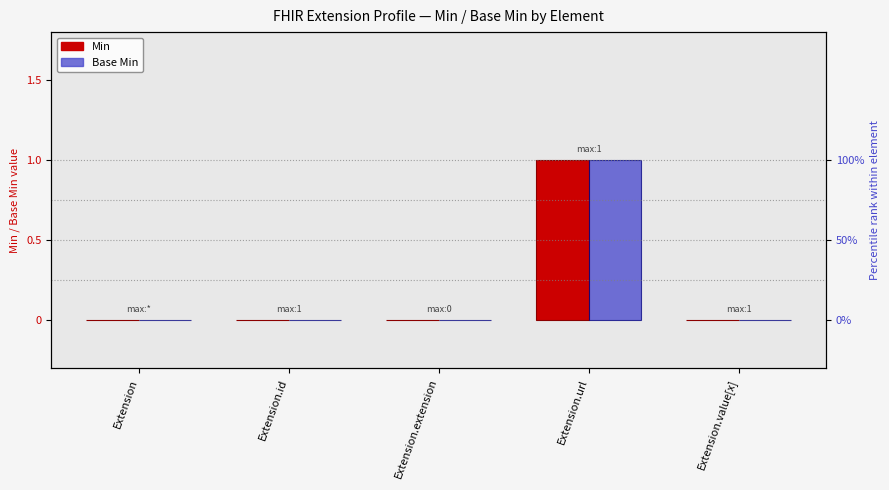

Reading left to right, extract all data points from this chart.

Min: 0	0	0	1	0
Base Min: 0	0	0	1	0